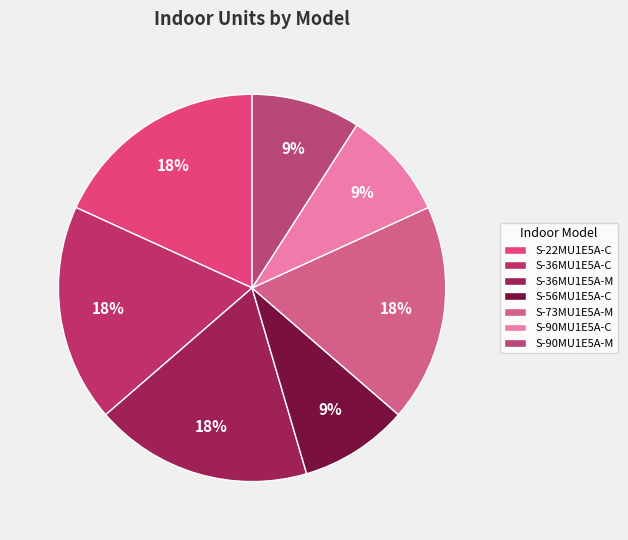

Is it true that S-56MU1E5A-C is 1% of the pie?

False